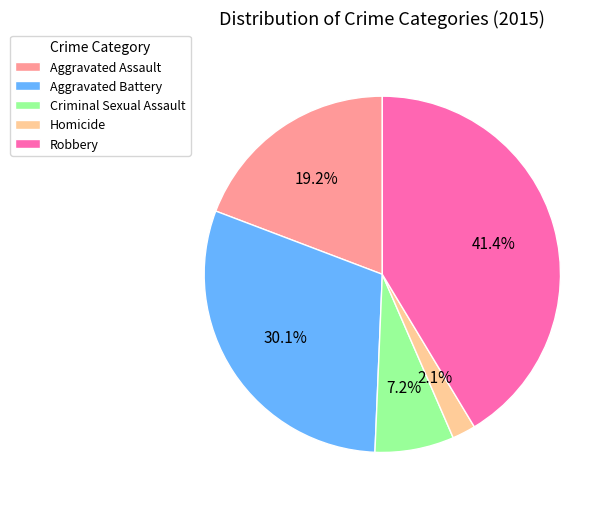

Is it true that Homicide is 15% of the pie?

False